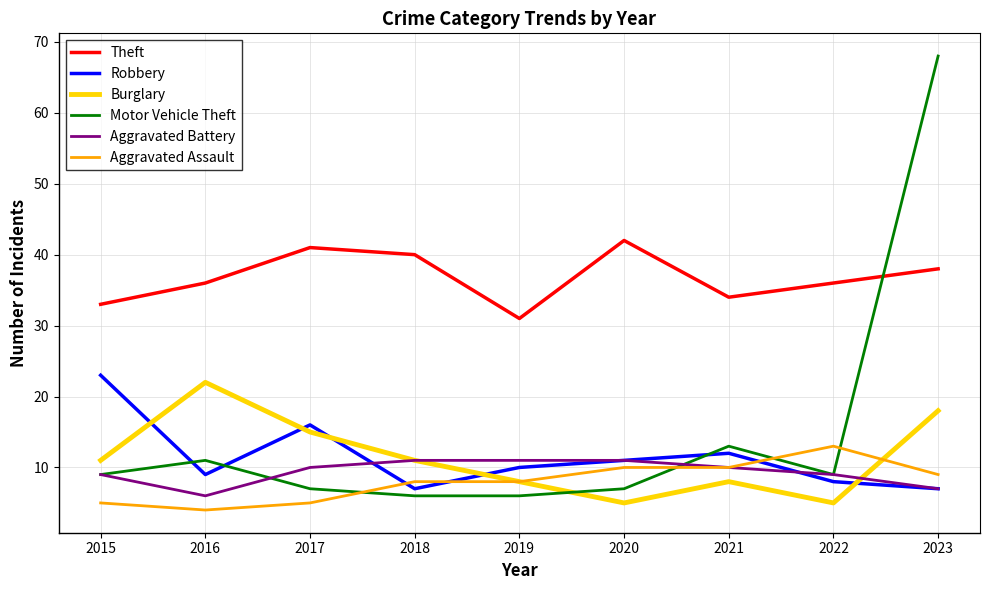

What are all the series names shown in the legend?

Theft, Robbery, Burglary, Motor Vehicle Theft, Aggravated Battery, Aggravated Assault